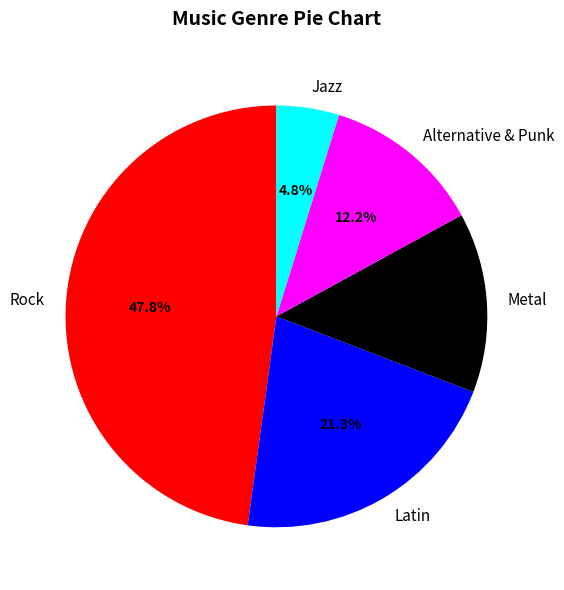

How many slices are in this pie chart?

5